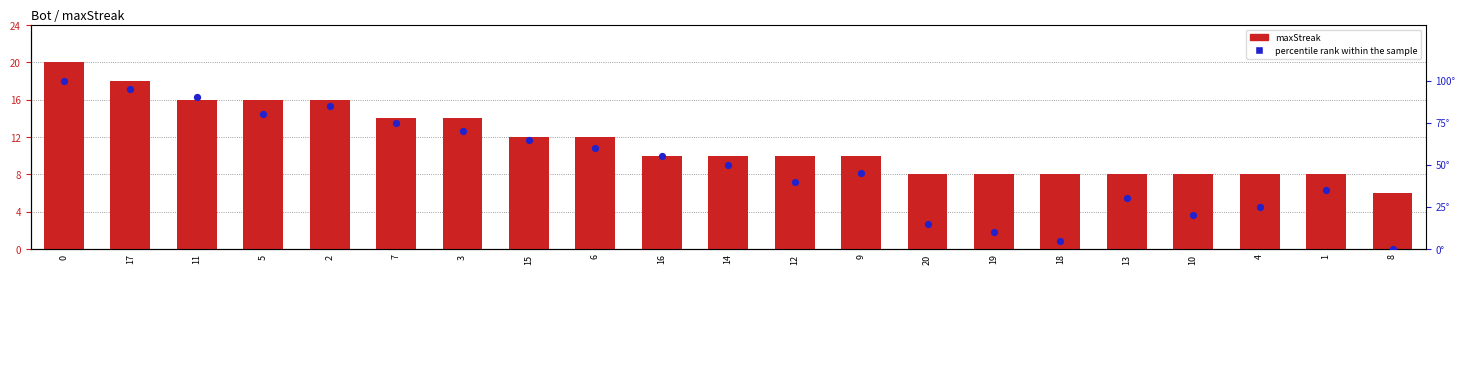

At how many categories does at least one series exceed 81?

4